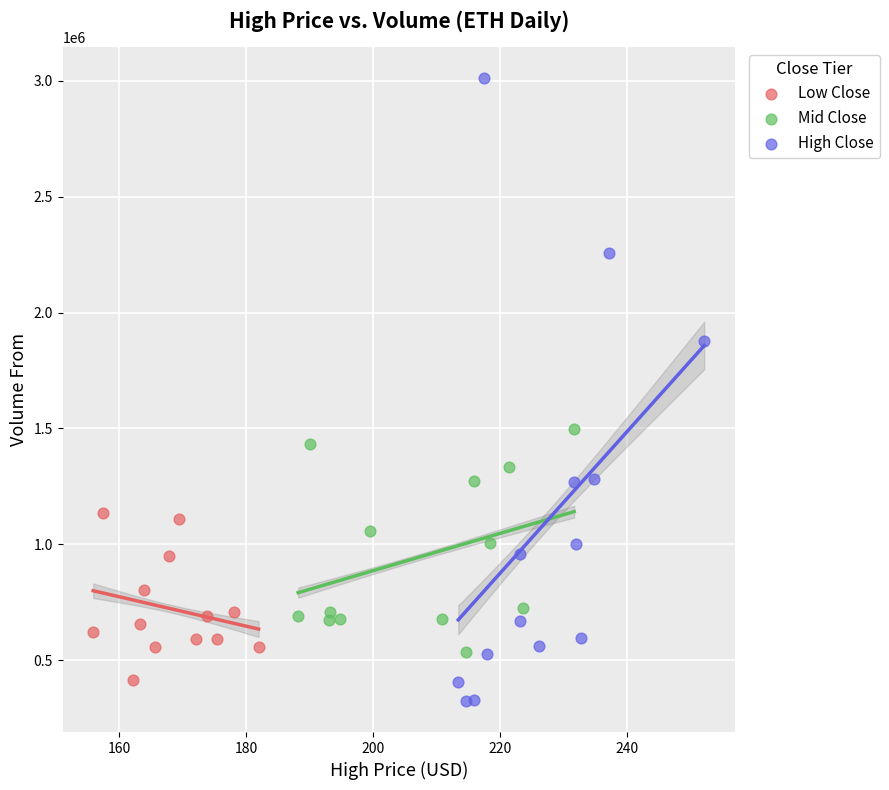

Which series contains the lowest Y value?

High Close